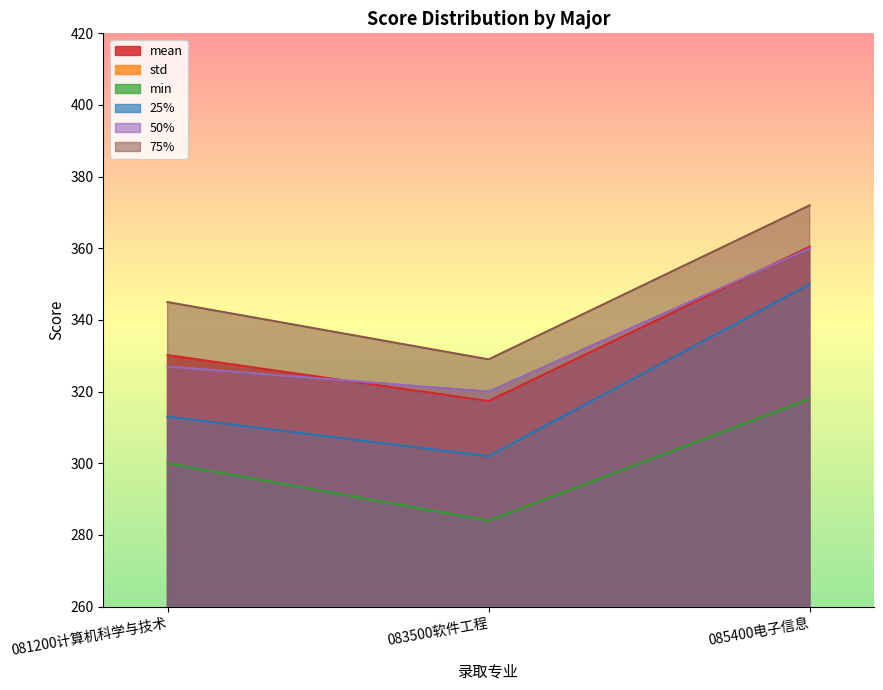

At how many categories does at least one series exceed 181?

3